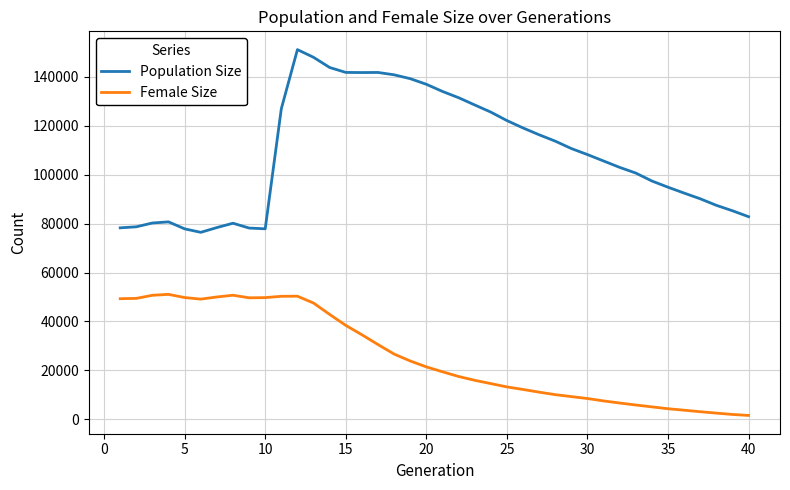

How many lines are shown in the chart?

2